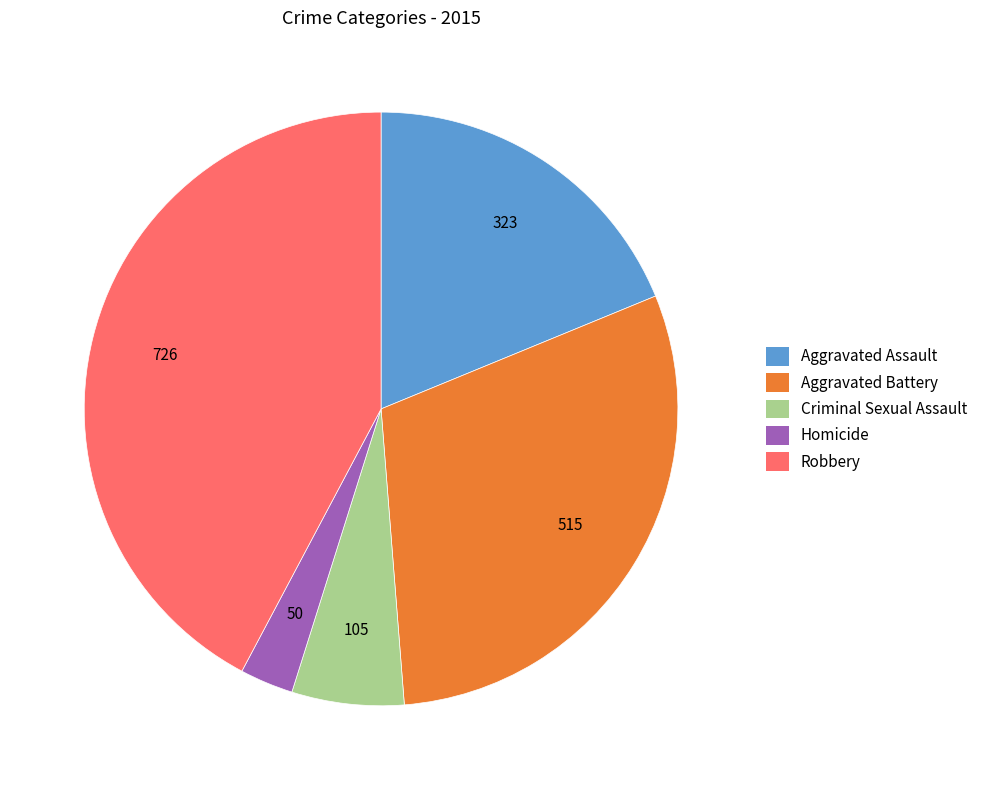

Which slice is the largest?

Robbery